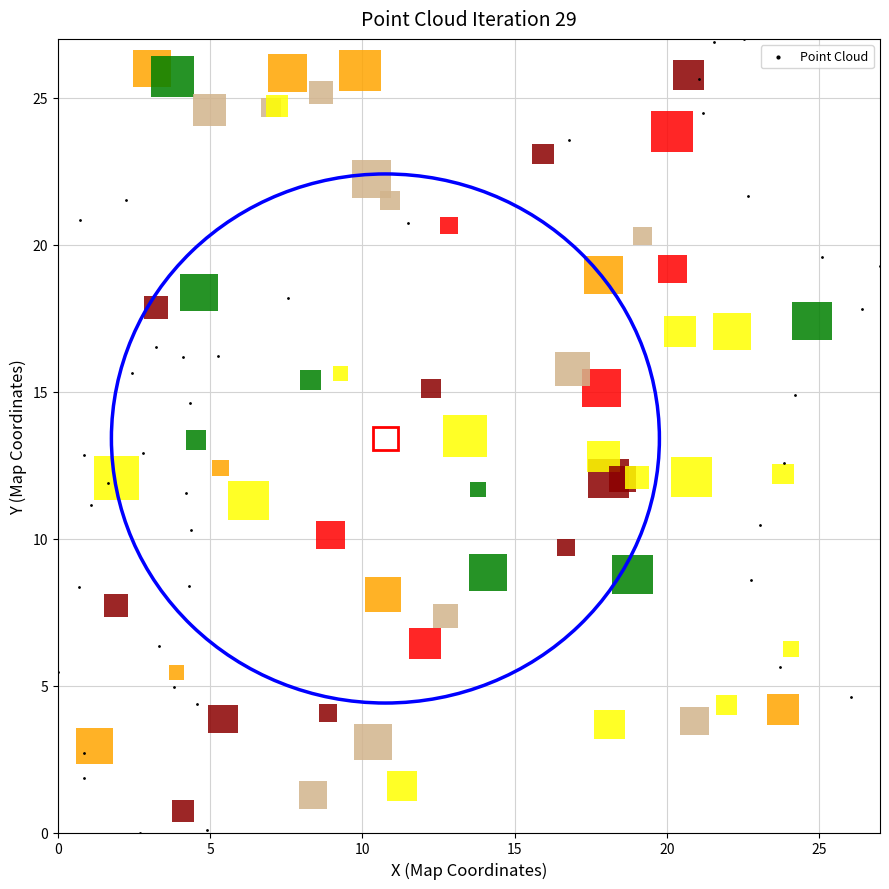

What is the range of X values (max minus min)?

27.0